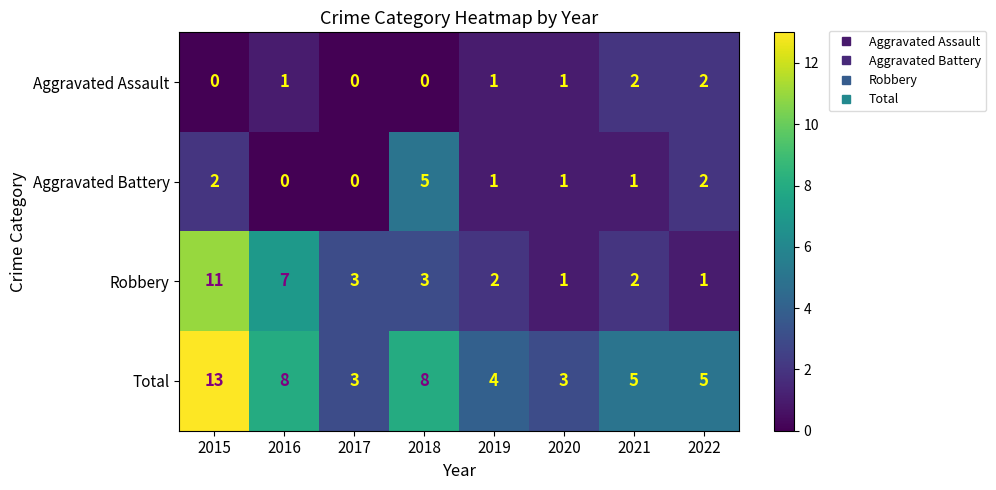

The Aggravated Battery series shows 2 at 2022. True or false?

True